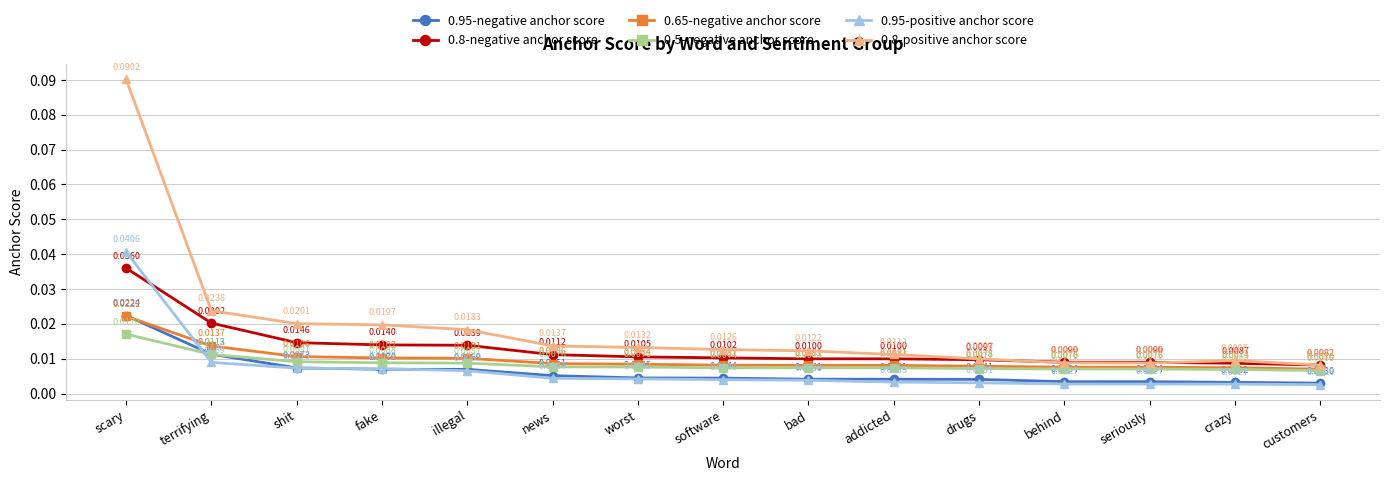

Rank the series by their maximum value, from highest to lowest.

0.8-positive anchor score, 0.95-positive anchor score, 0.8-negative anchor score, 0.95-negative anchor score, 0.65-negative anchor score, 0.5-negative anchor score